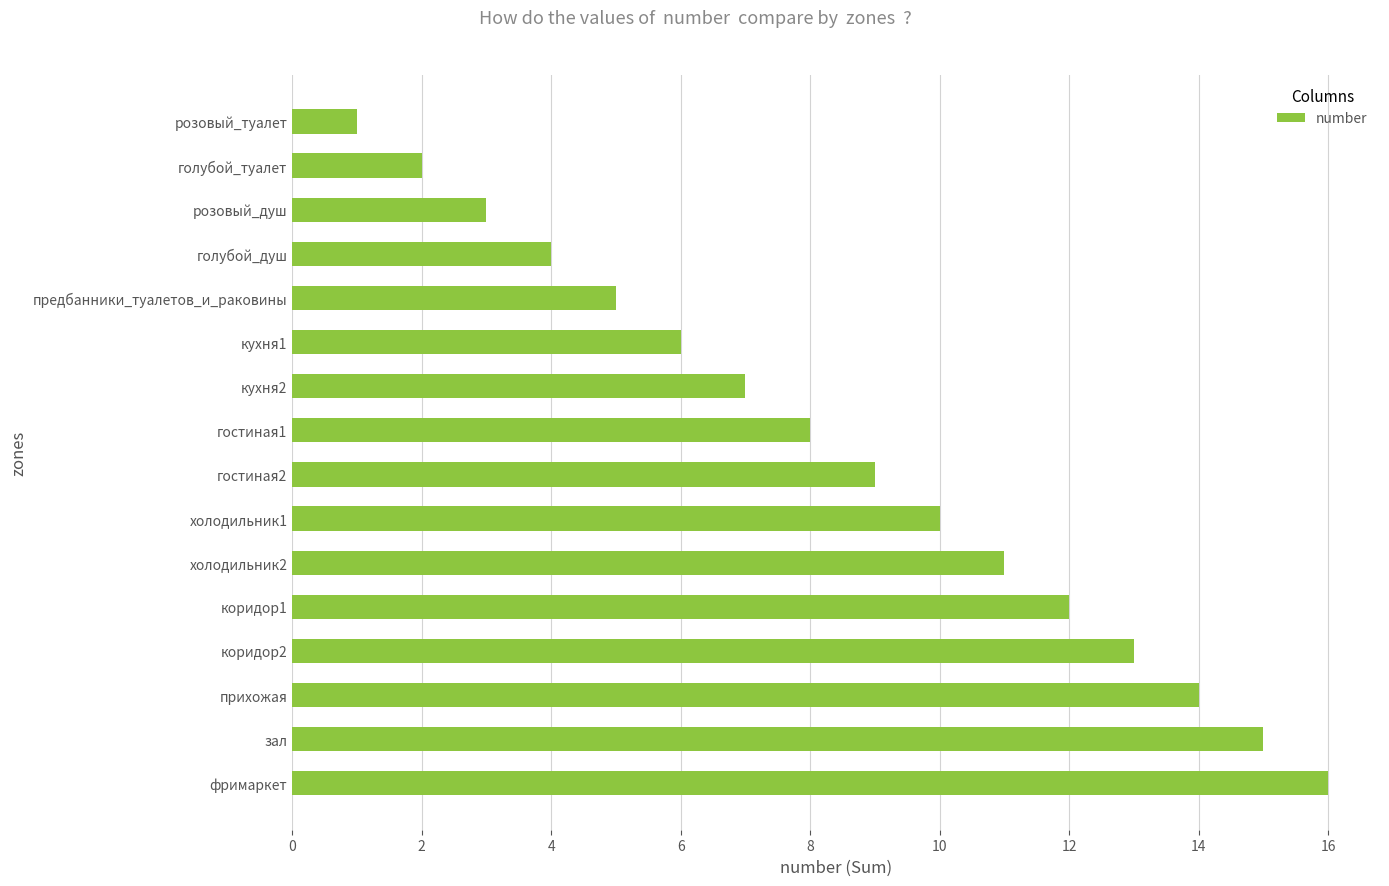

What is the difference between the maximum and minimum values?

15